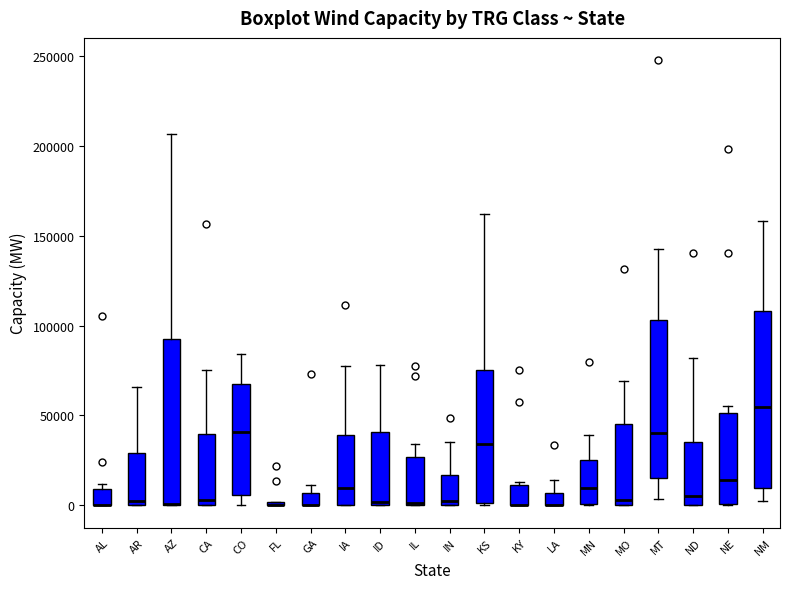

Where is the lower edge of the box for NM on the y-axis? The values are not printed on the chart, so give them approximately, as read against the axis.

10000